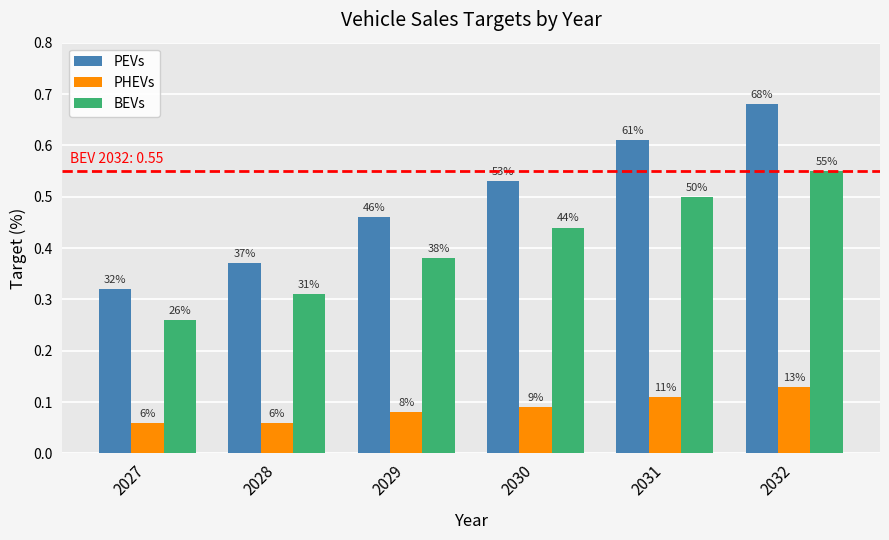

How many bars are there in total?

18